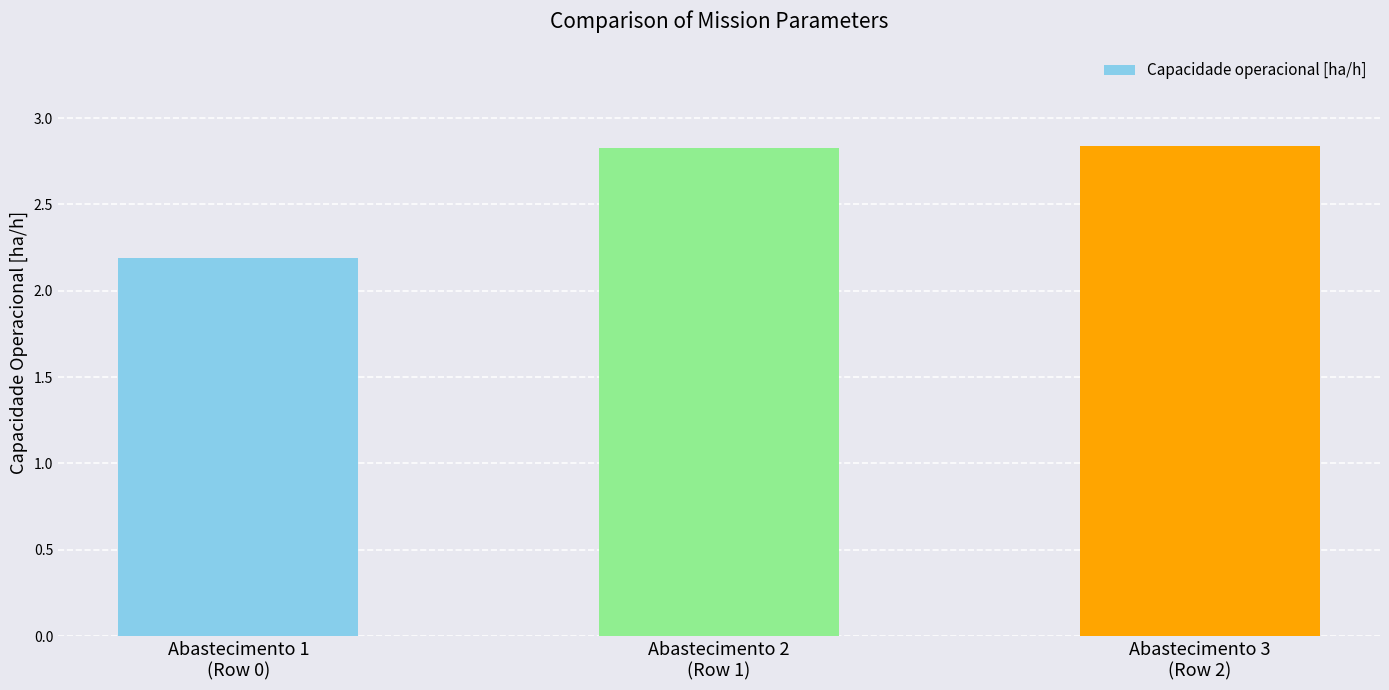

What is the minimum value shown in the chart?

2.2